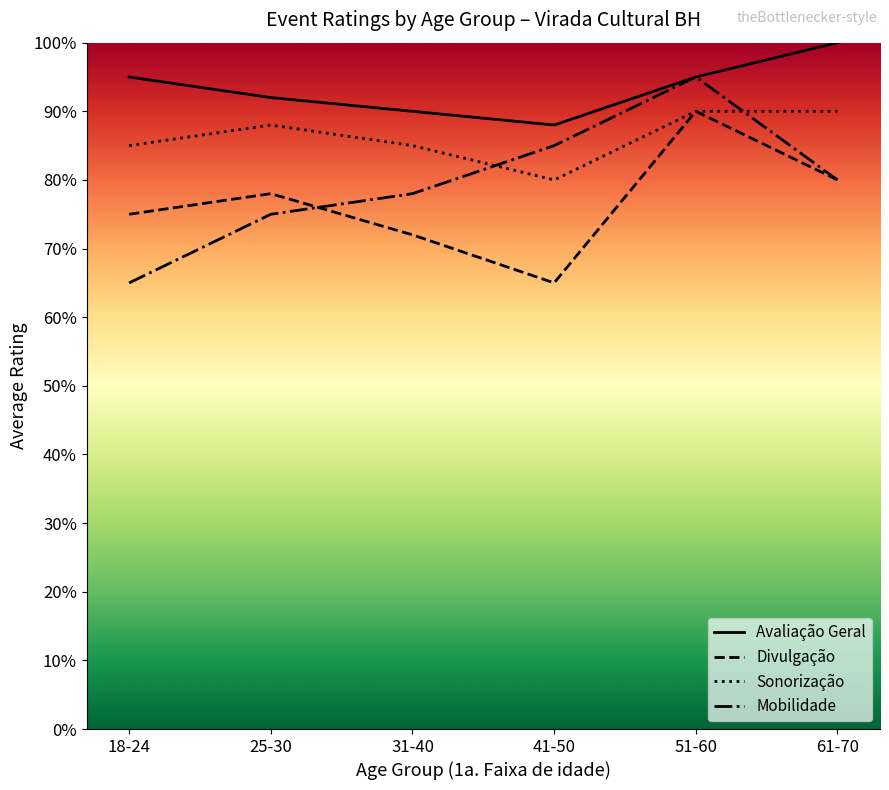

Between which two adjacent categories do Divulgação and Mobilidade first intersect?

25-30 and 31-40